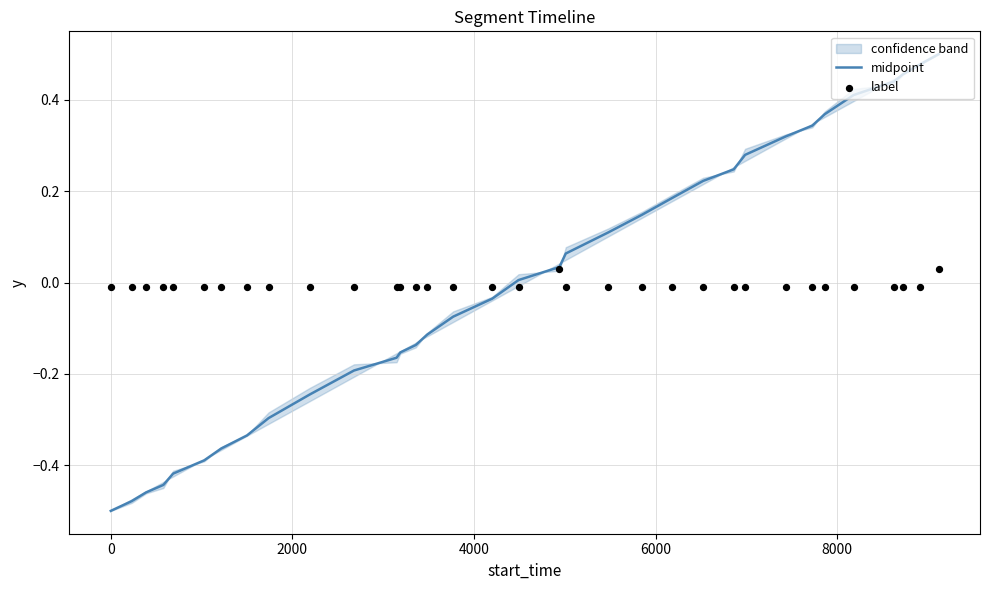

Which series has the largest total across all categories?

midpoint